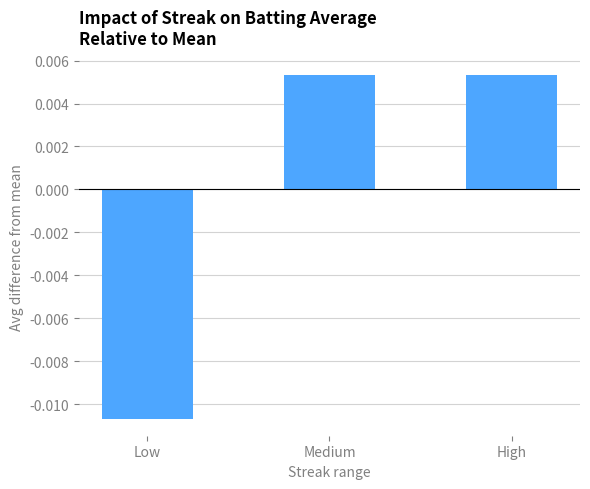

What is the label of the 1st bar from the right?

High